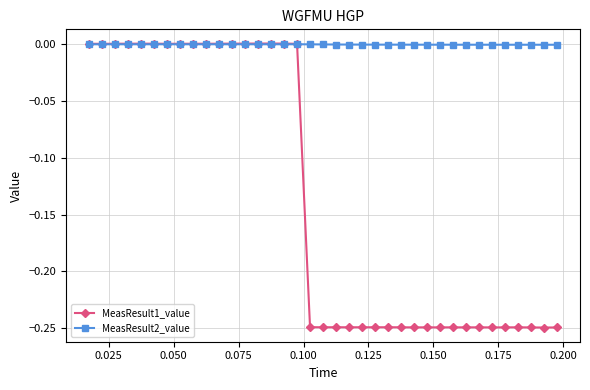

Which series has the largest total across all categories?

MeasResult2_value